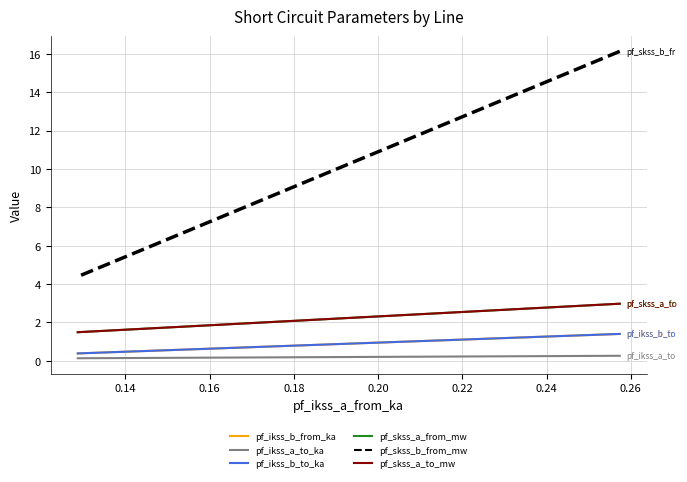

Is it true that pf_ikss_b_from_ka equals 0.7 at 0.14?

False